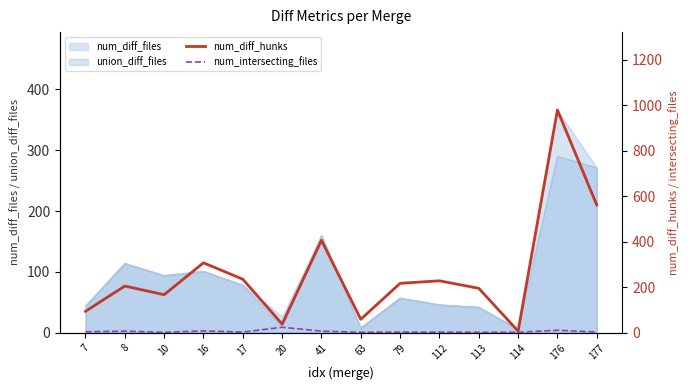

What is the value of the num_diff_hunks point at the 9th from the left?

217